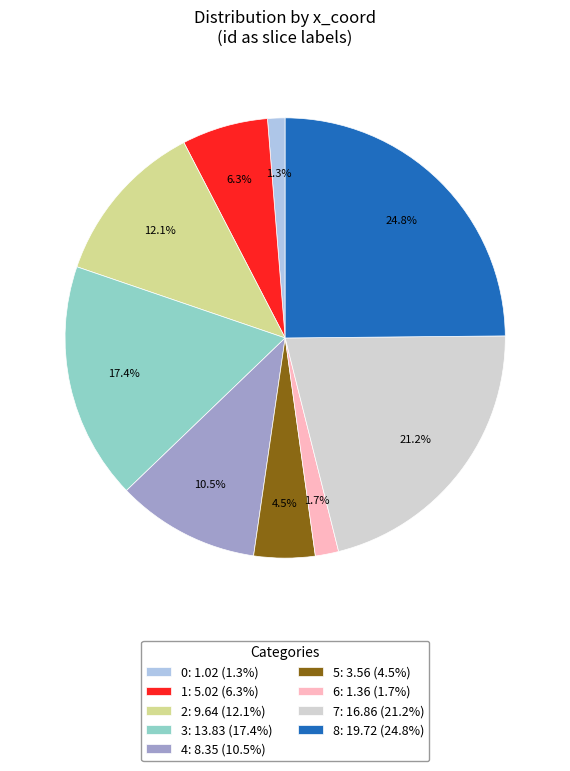

Between 8: 19.72 (24.8%) and 7: 16.86 (21.2%), which is larger?

8: 19.72 (24.8%)